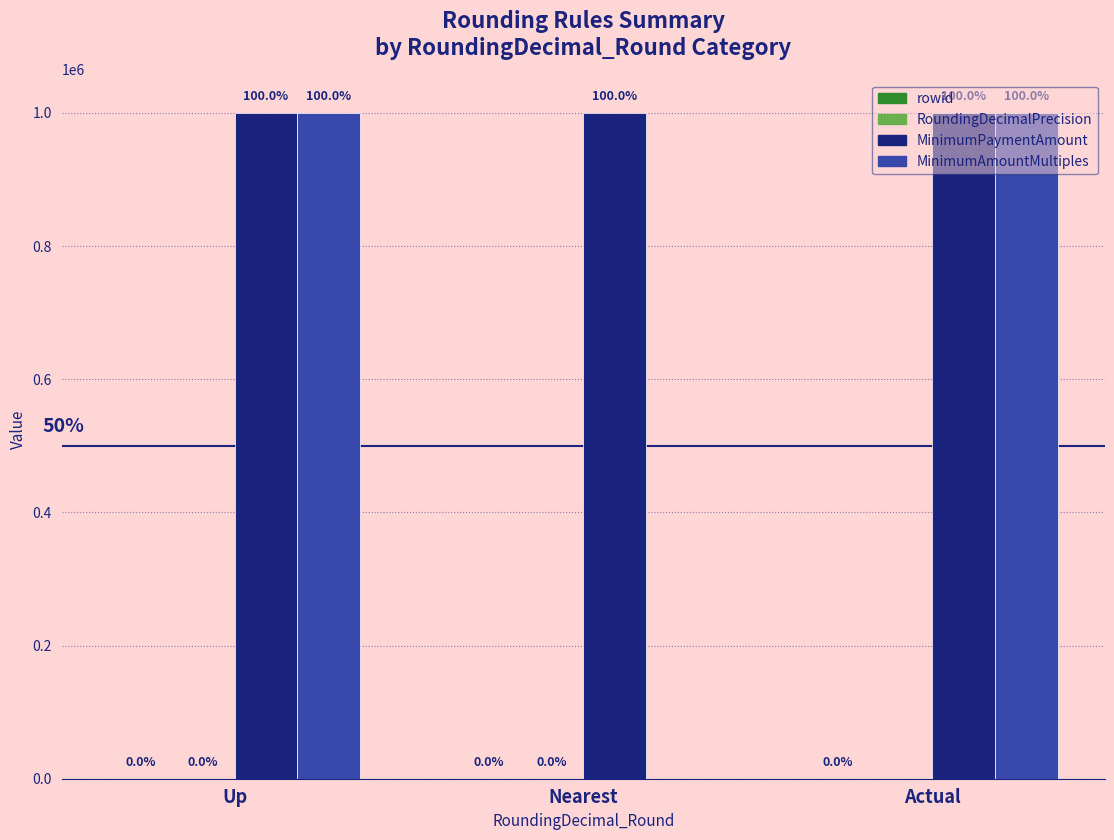

What is the label of the 1st bar from the left?

Up